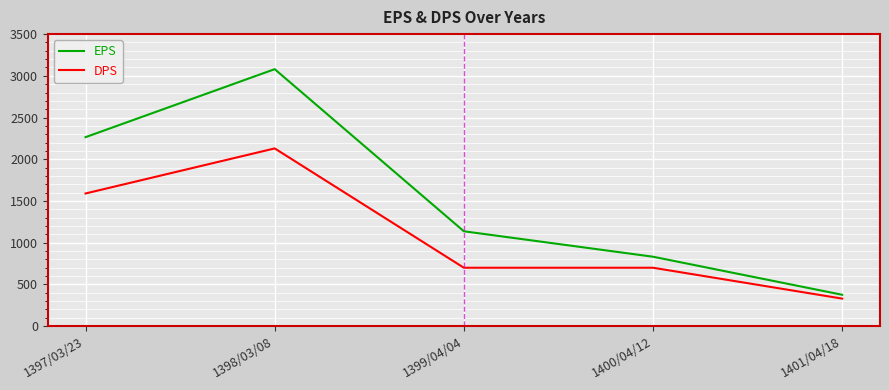

What value does the EPS series have at 1401/04/18, to the nearest 50?

400